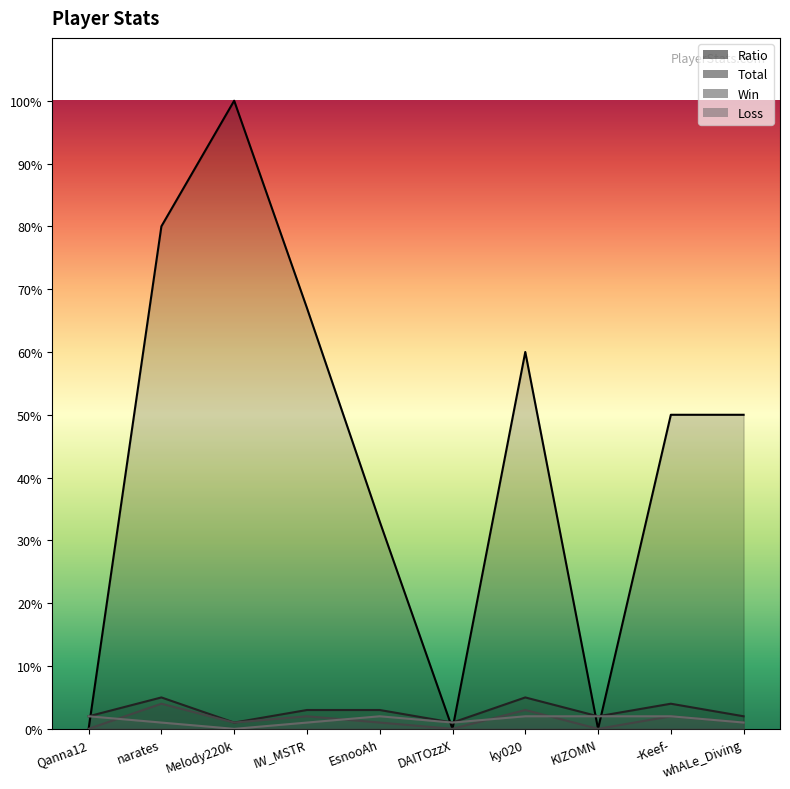

Between Qanna12 and IW_MSTR, which series saw the biggest shift?

Ratio